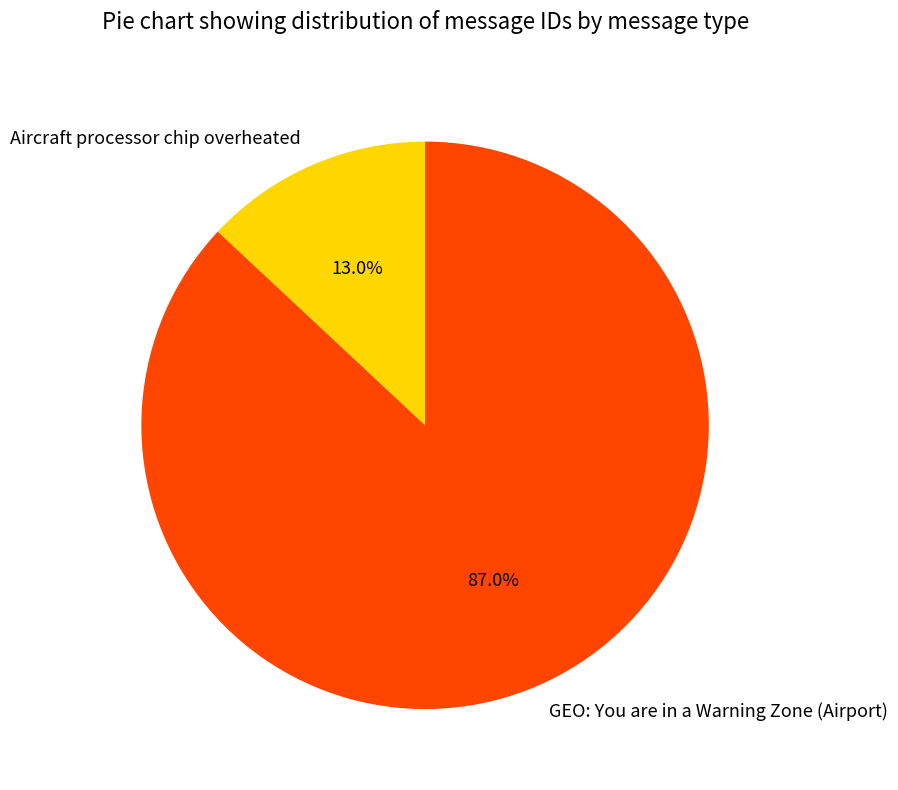

To the nearest percent, what is the average slice percentage?

50%